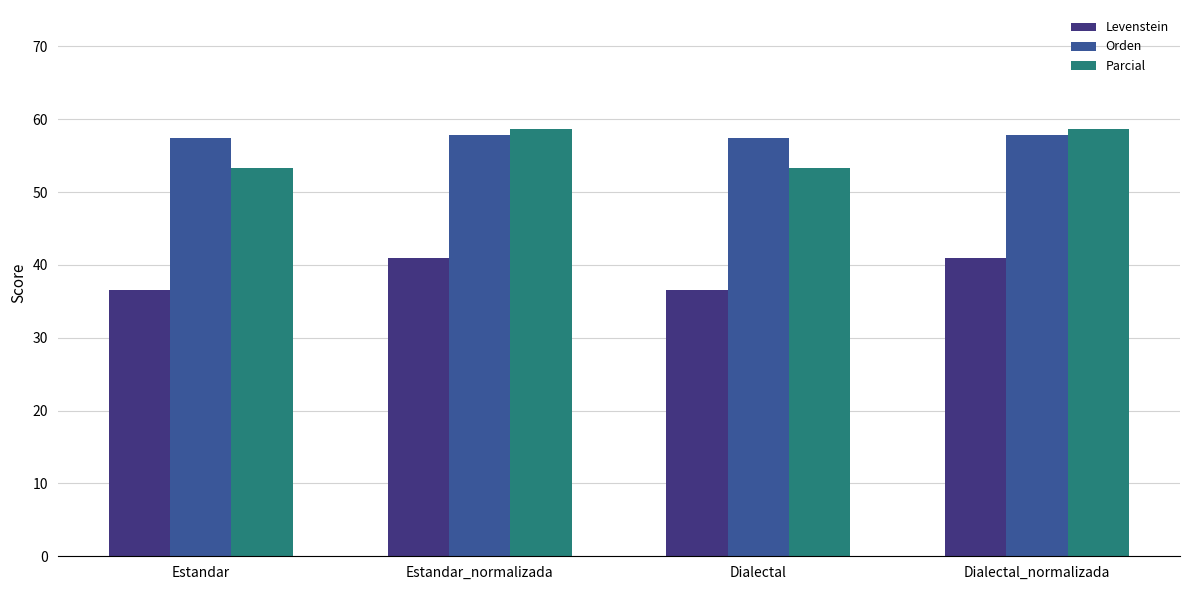

What is the minimum value for Orden?

57.5